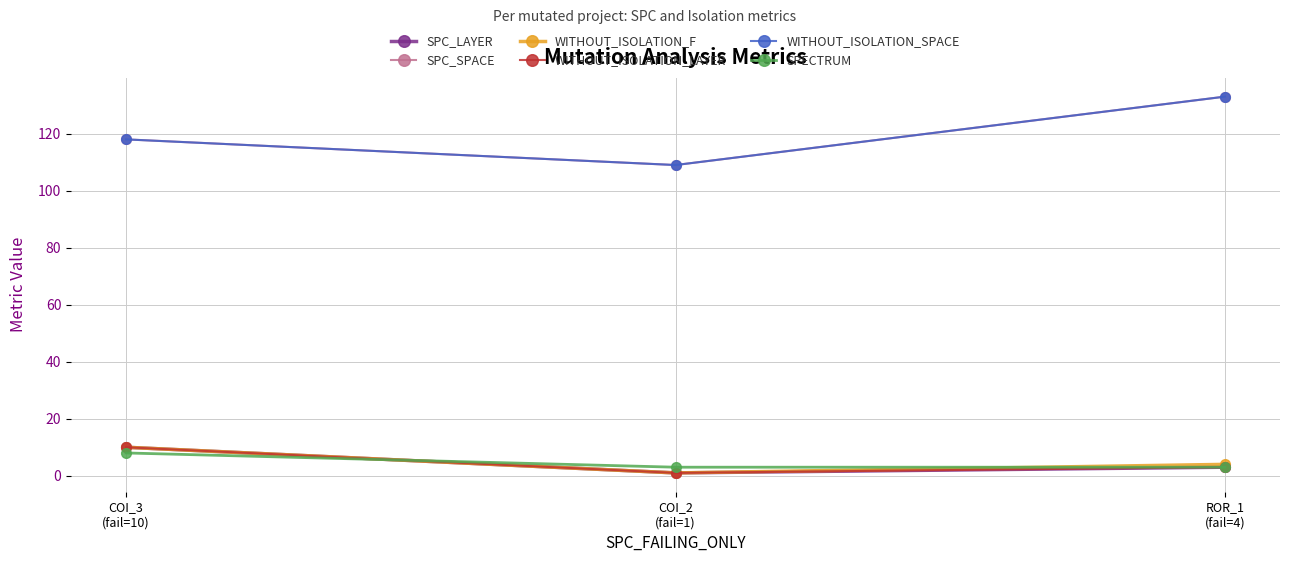

How many lines are shown in the chart?

6